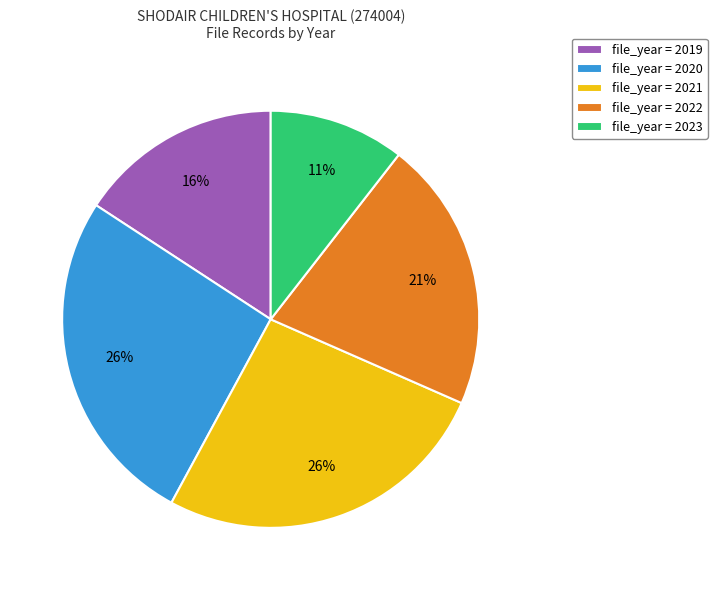

Combined, do file_year = 2021 and file_year = 2023 account for over 50%?

No